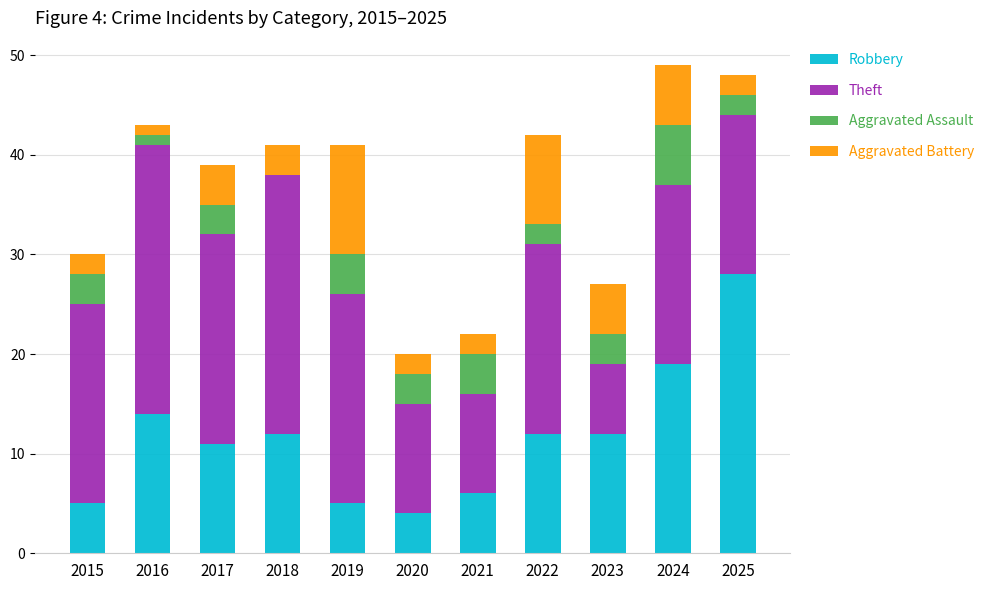

Which category has the highest value in the Robbery series?

2025